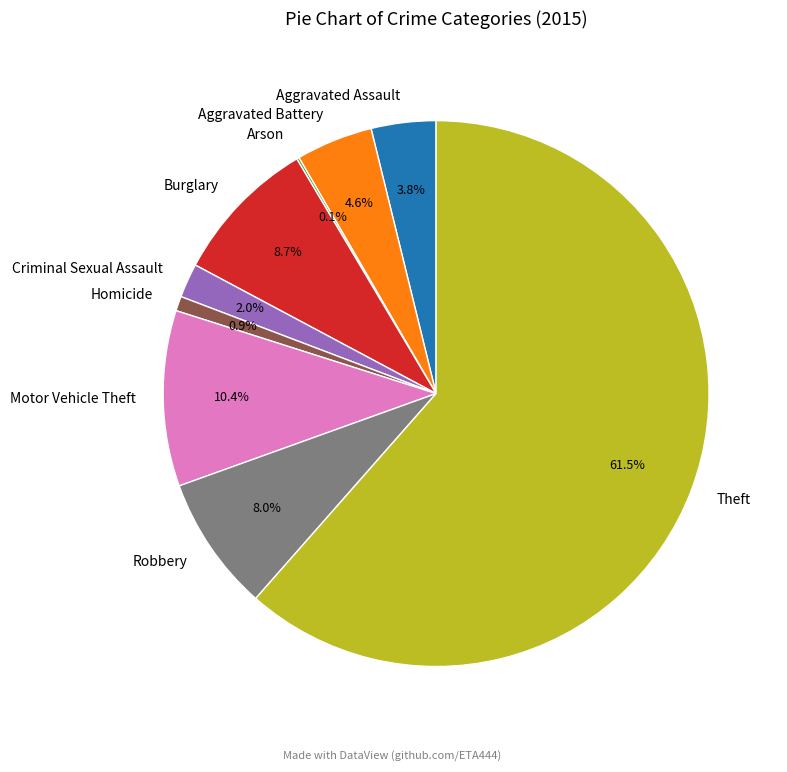

Which category has the biggest portion of the pie?

Theft